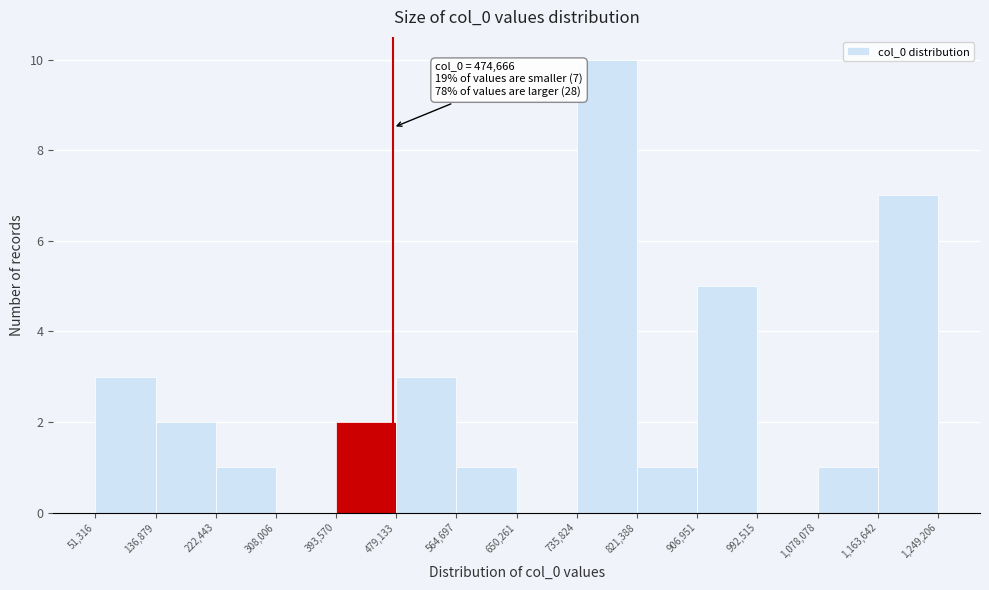

Over which range of the x-axis is the bar tallest?

735,824 to 821,388